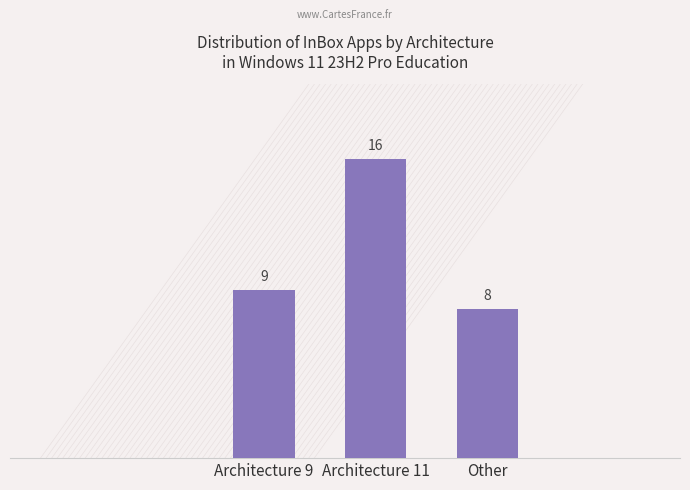

How many bars are there in total?

3